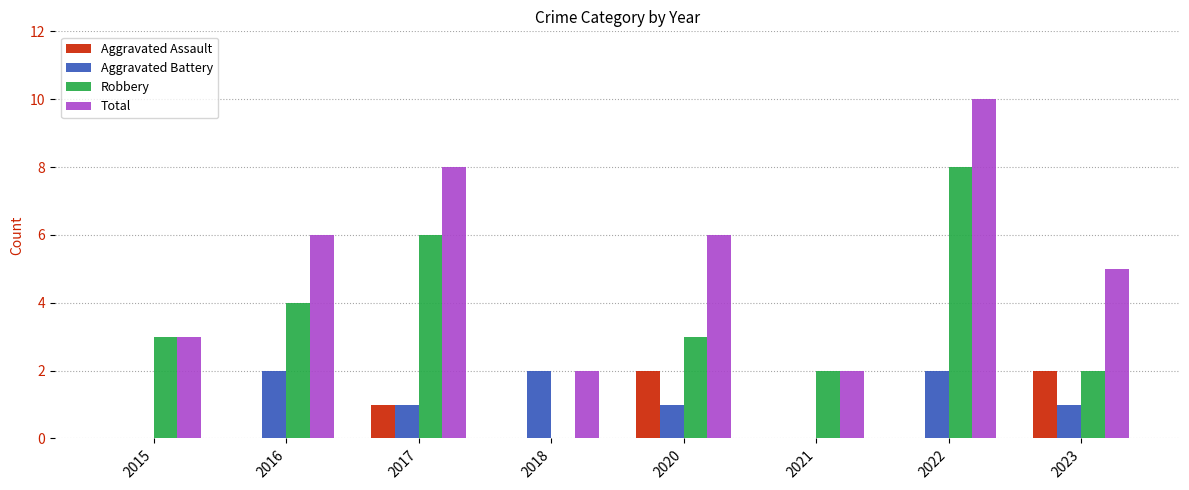

How many Robbery values are between 2 and 6?

6